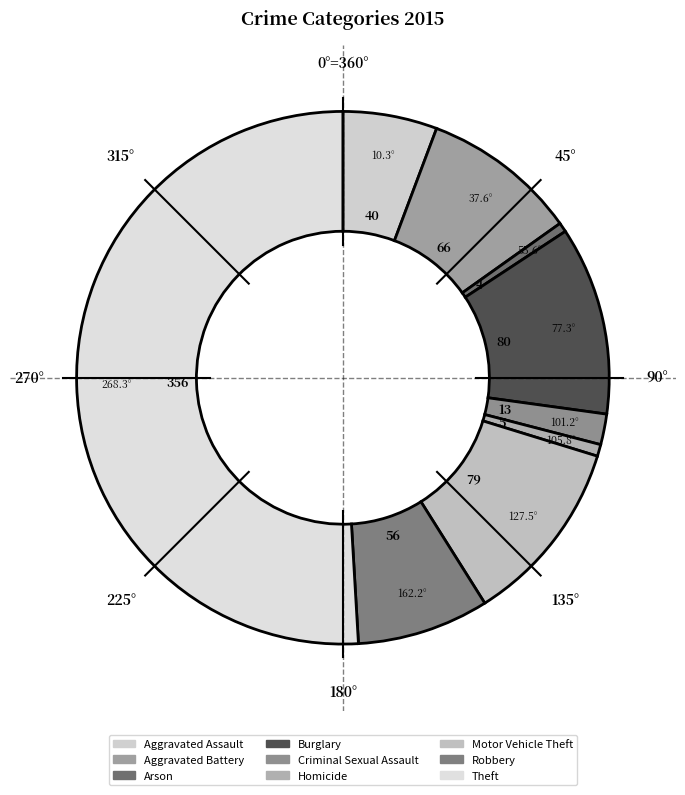

Count the number of slices in the pie.

9